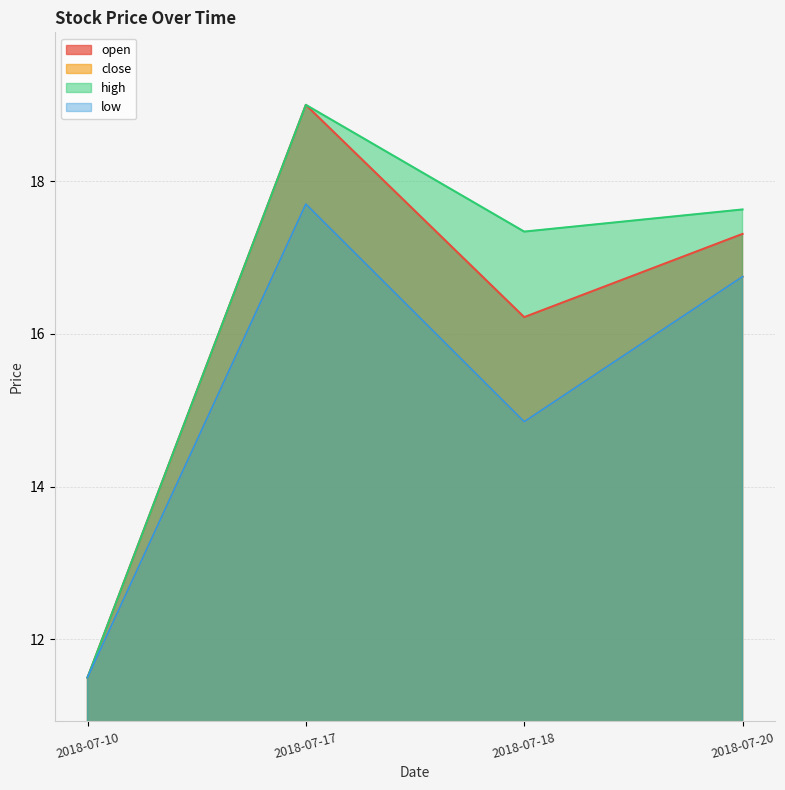

True or false: open has a value of 28.8 at 2018-07-18.

False